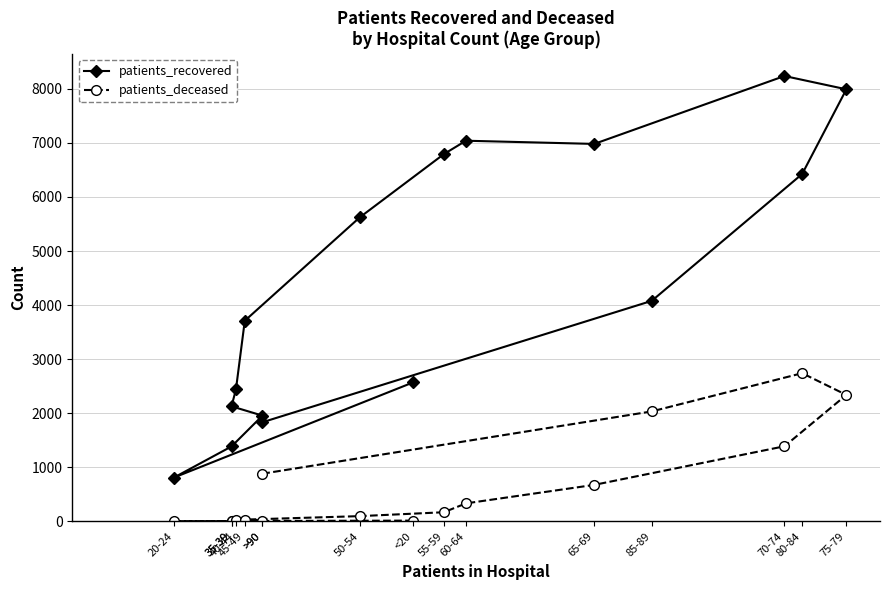

True or false: patients_deceased and patients_recovered intersect in this chart.

False